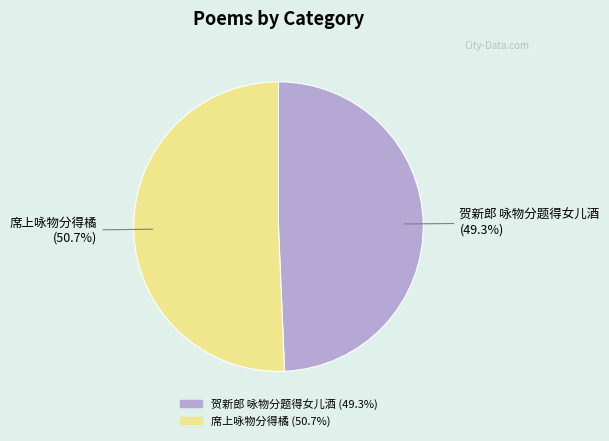

Count the number of slices in the pie.

2